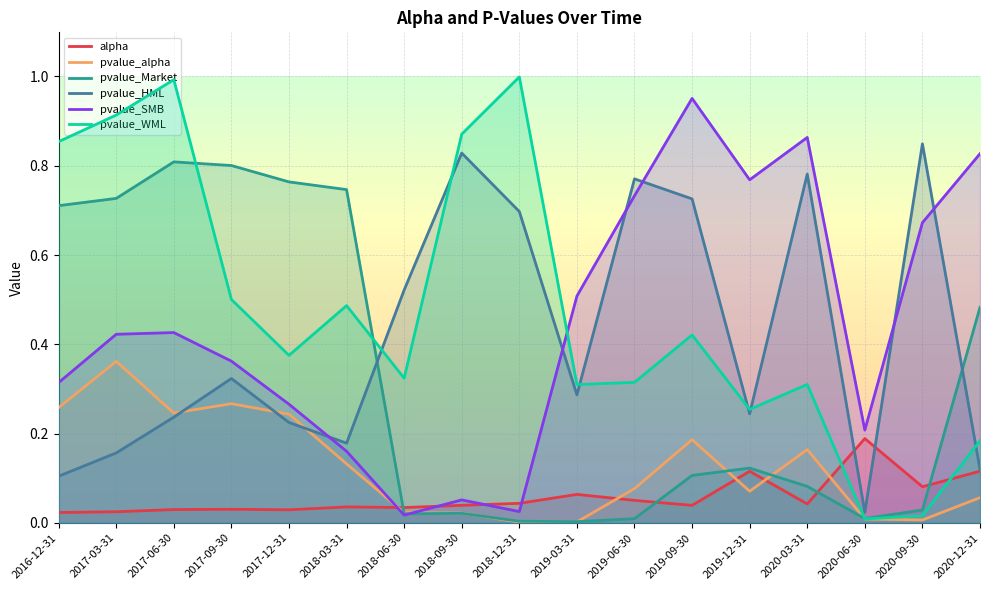

How many lines are shown in the chart?

6